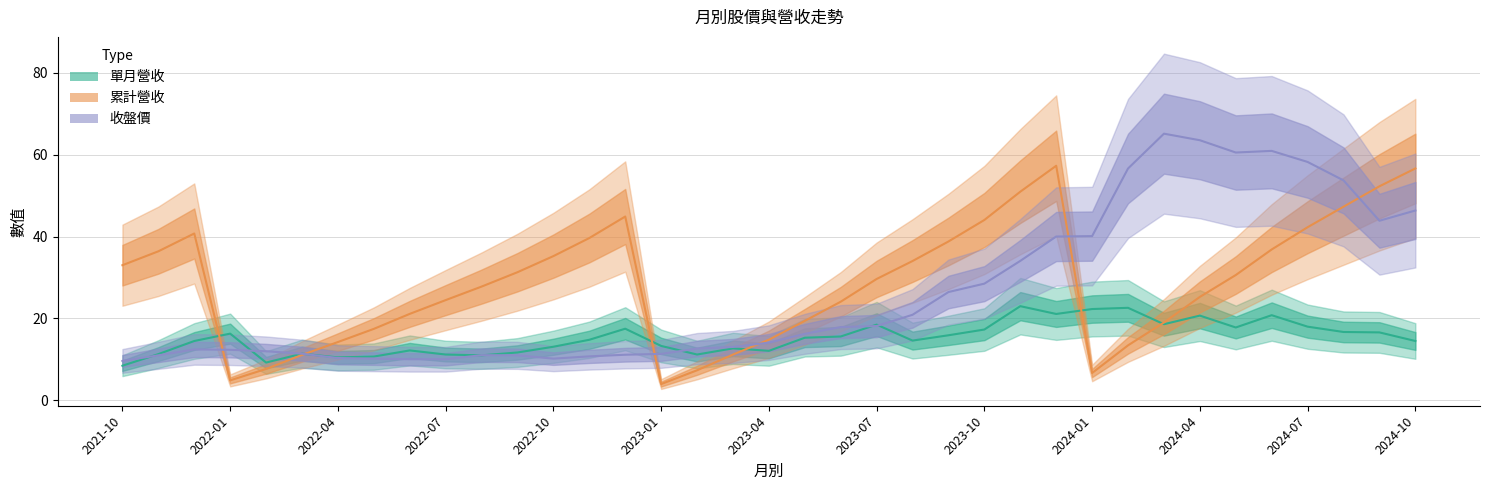

Between 32 and 13, which is larger?

32